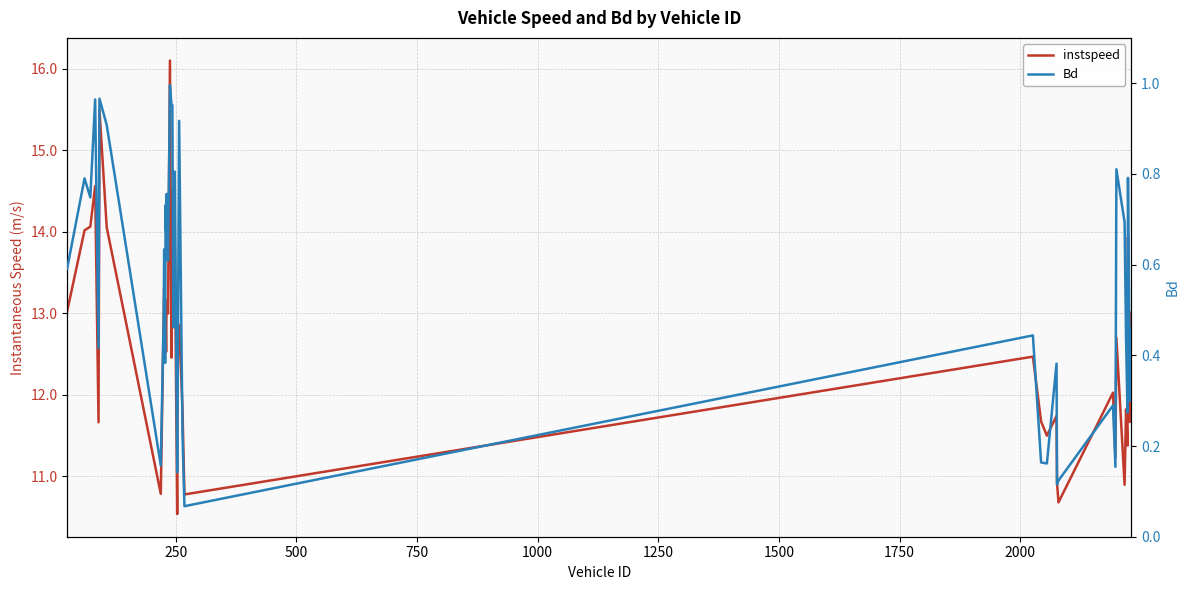

How many lines are shown in the chart?

2